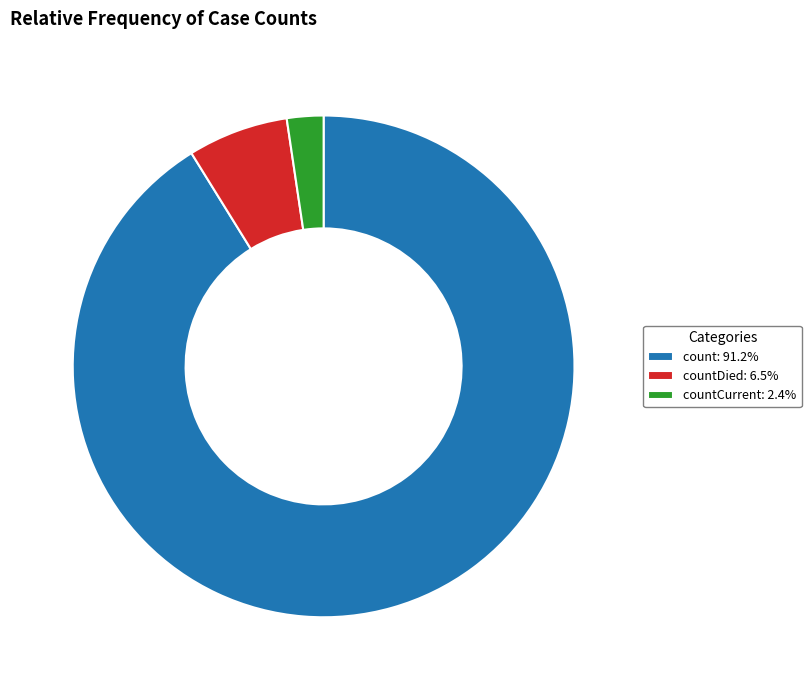

Does countCurrent: 2.4% represent more than half of the total?

No